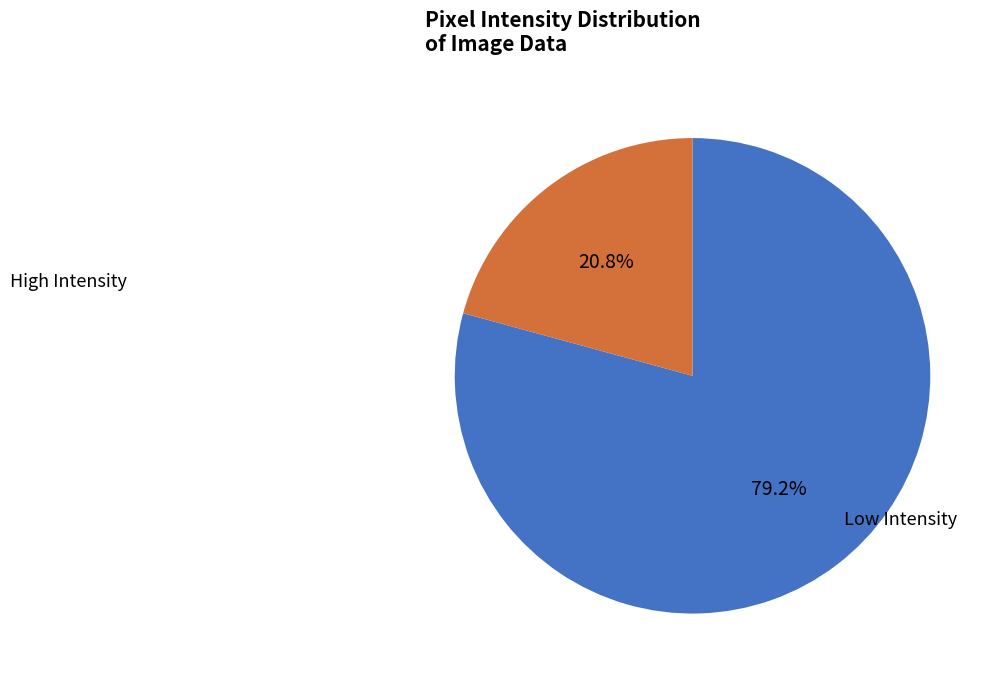

Is there any slice that represents more than half of the pie?

Yes